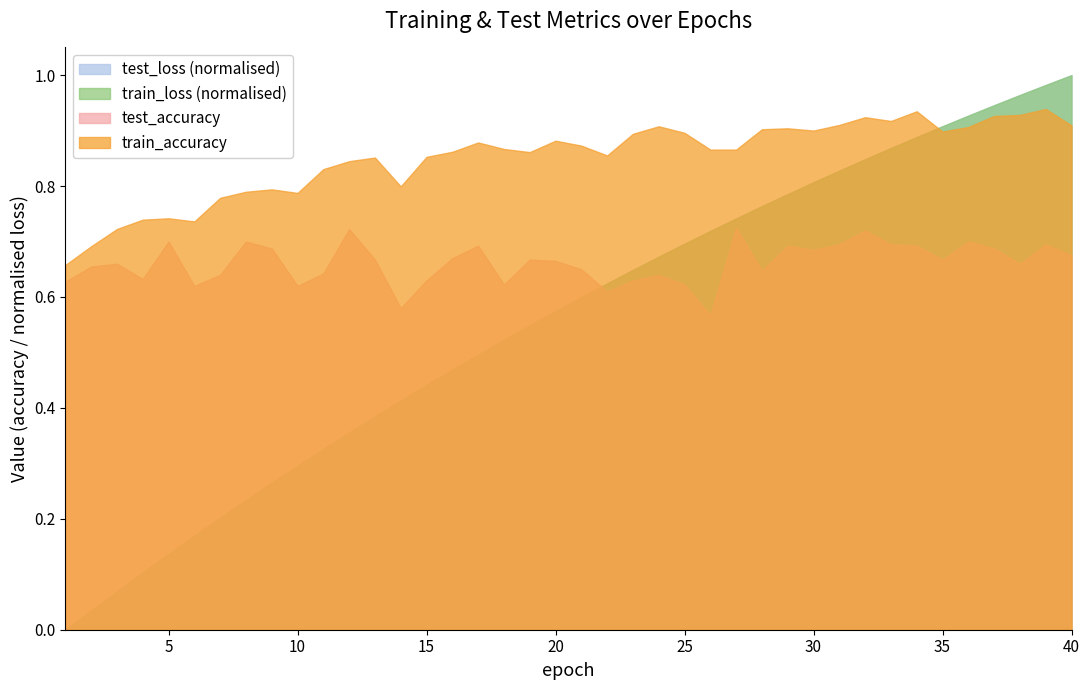

Which series has the largest total across all categories?

train_accuracy